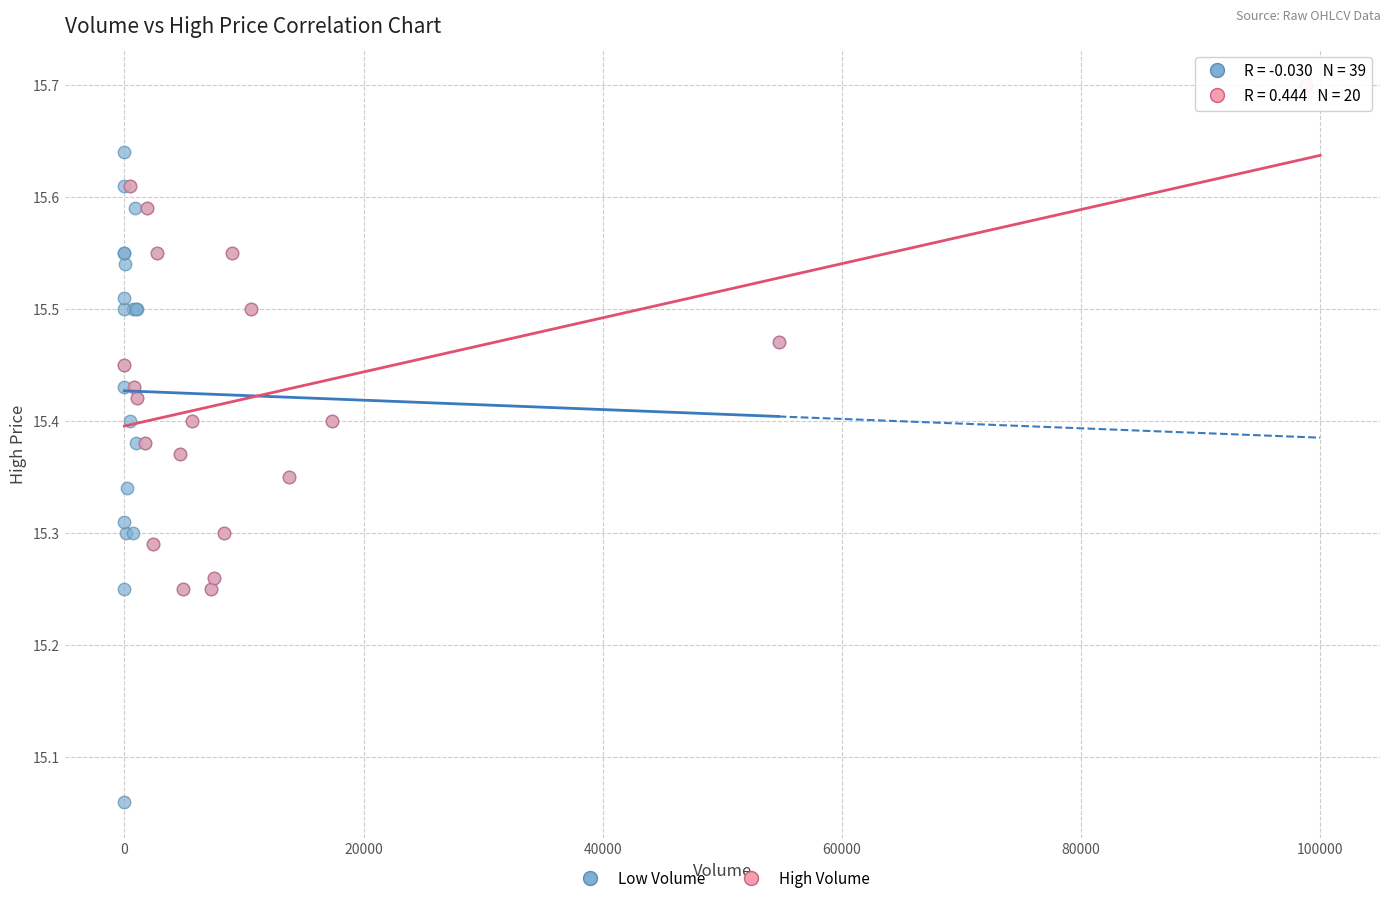

Which series has the widest spread of Y values?

Low Volume